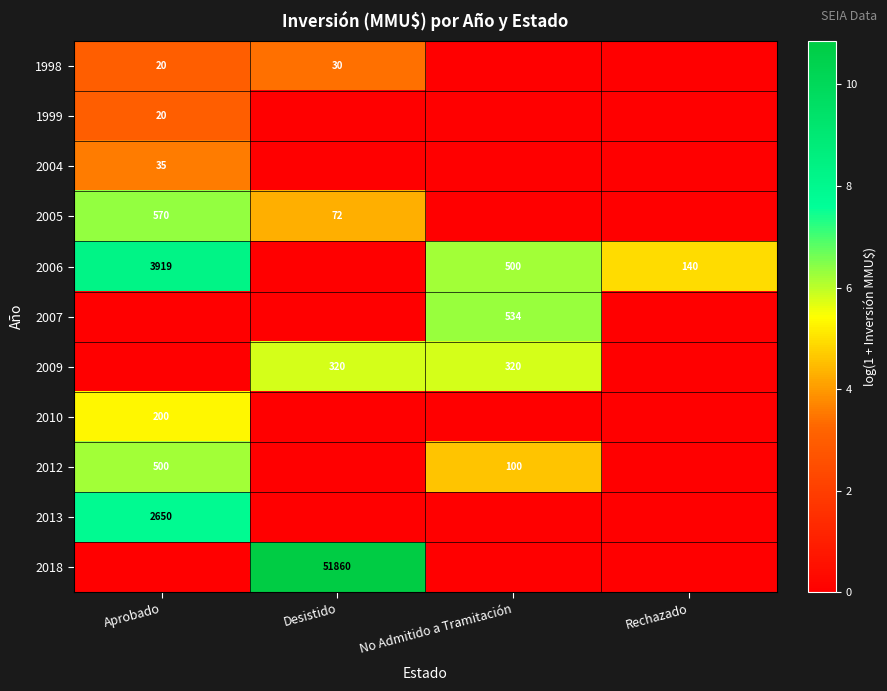

The 2006 series shows 3919 at Aprobado. True or false?

True